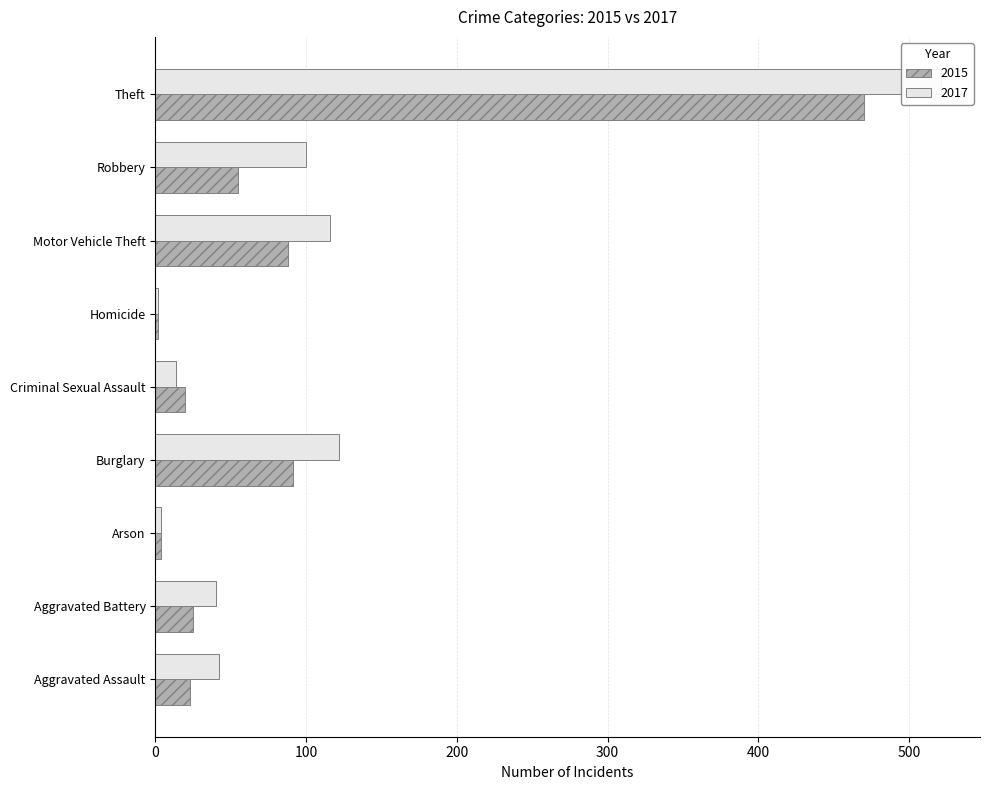

What is the label of the 2nd bar from the right?

Robbery